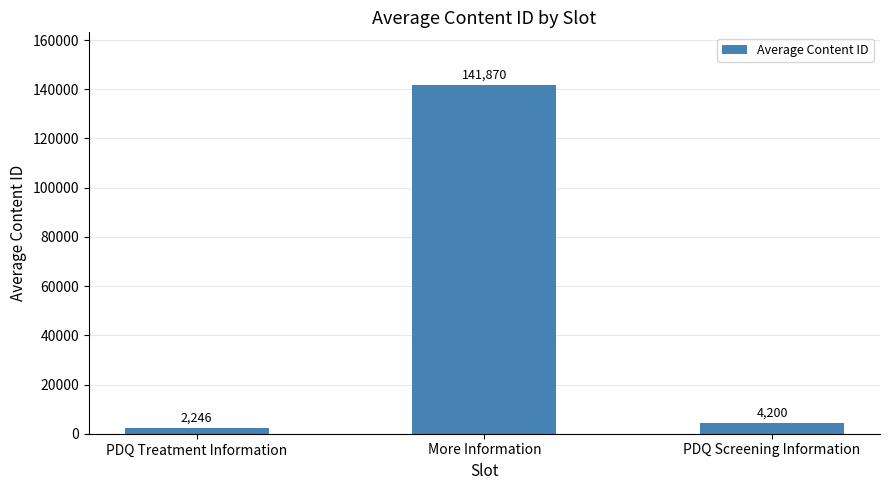

How many bars are there in total?

3